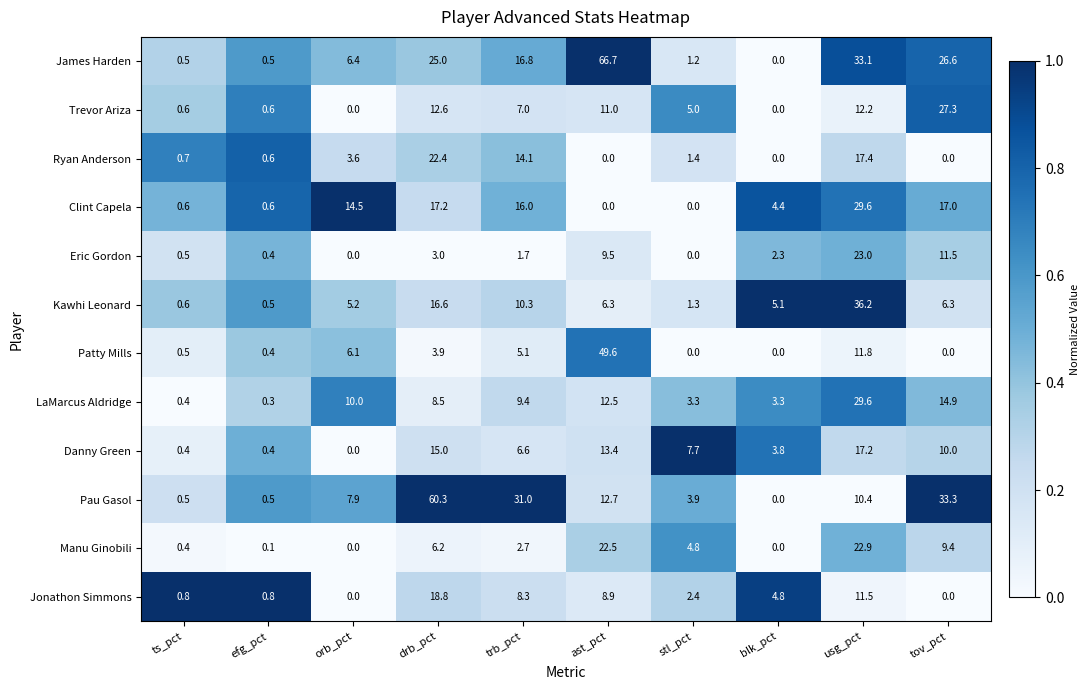

Between orb_pct and ast_pct, which series saw the biggest shift?

James Harden